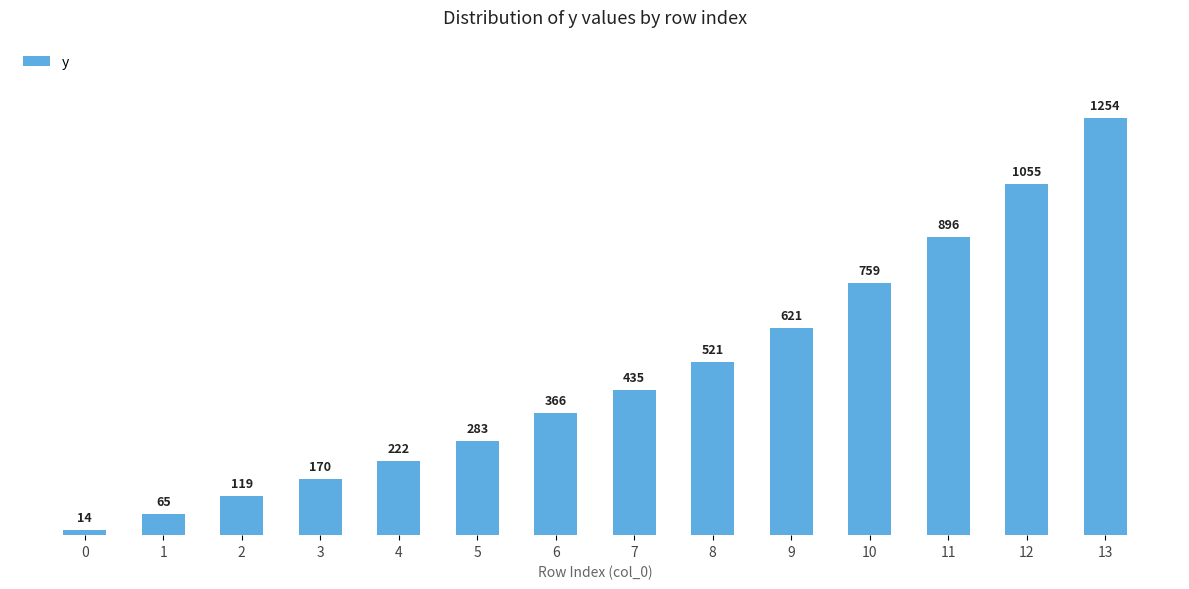

True or false: the data shows 758.8 at 10.

True